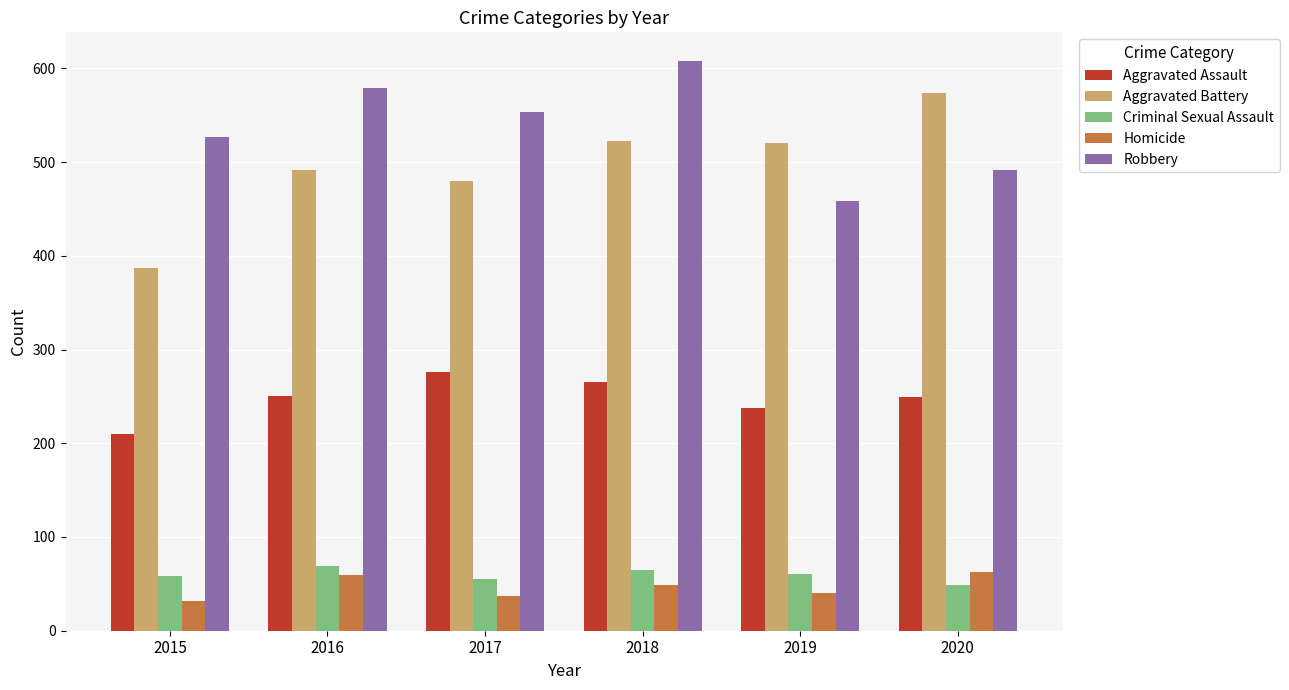

Read the Criminal Sexual Assault value at 2019.

61